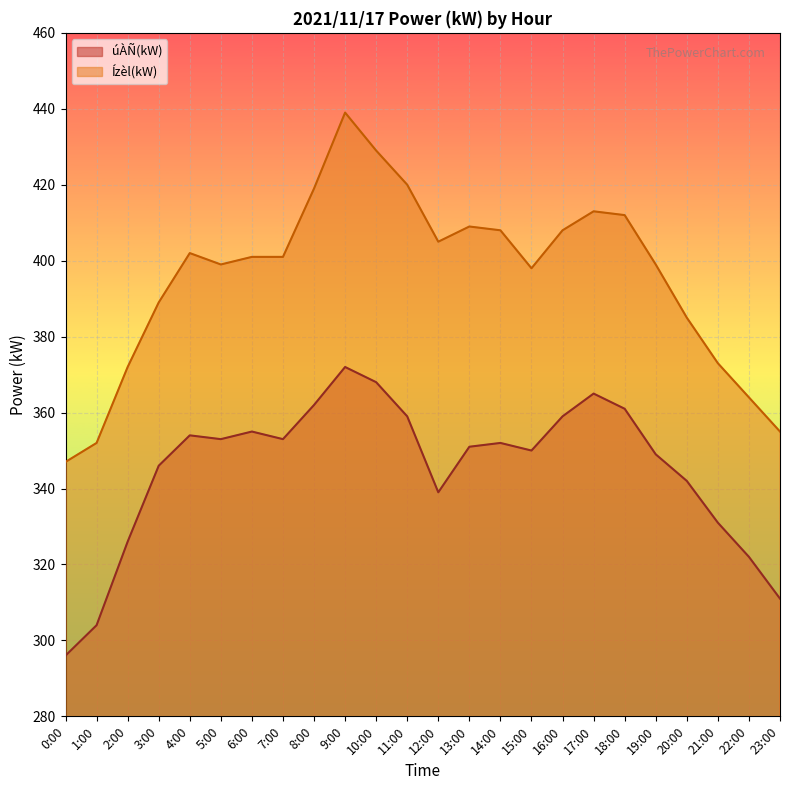

The Ízèl(kW) series shows 728 at 16:00. True or false?

False